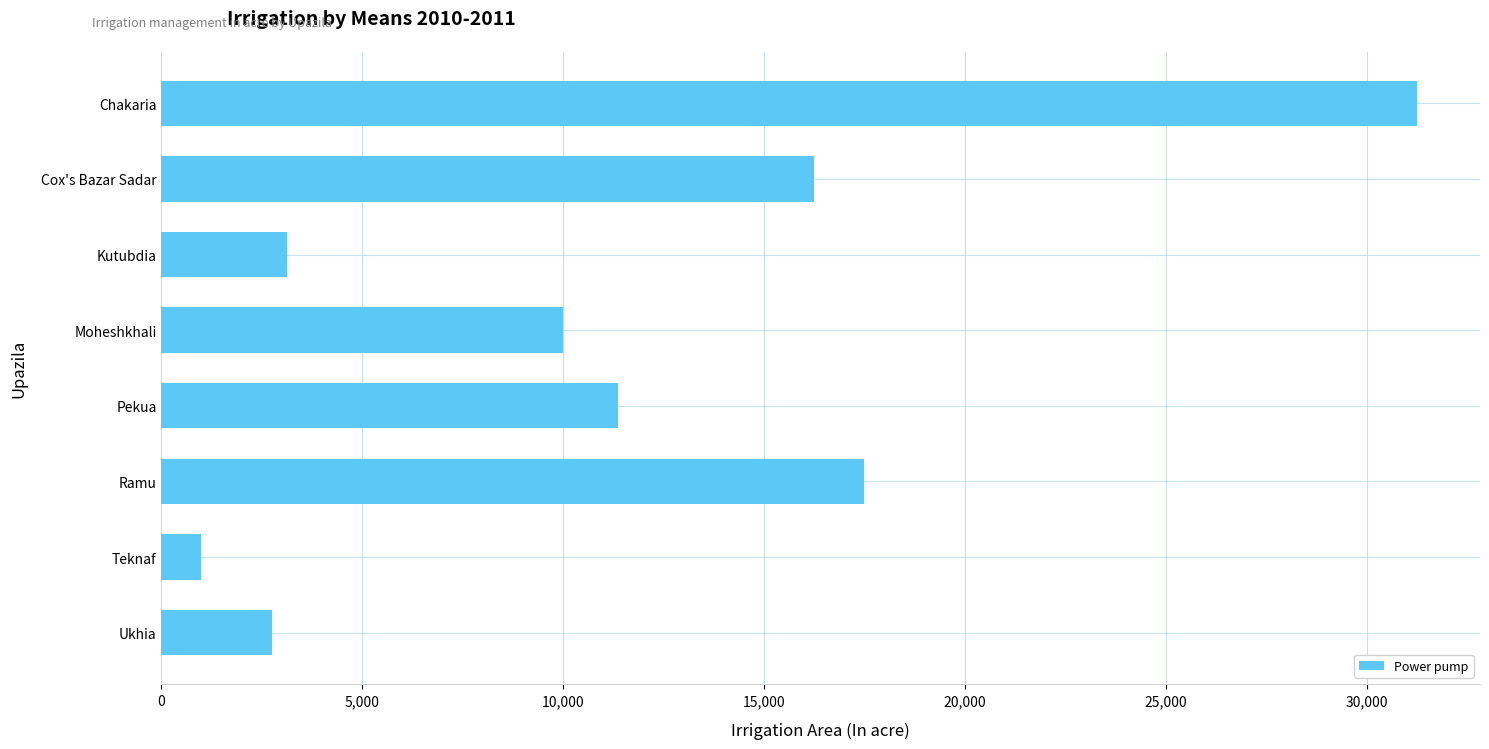

Is it true that the value at Teknaf is 988?

True